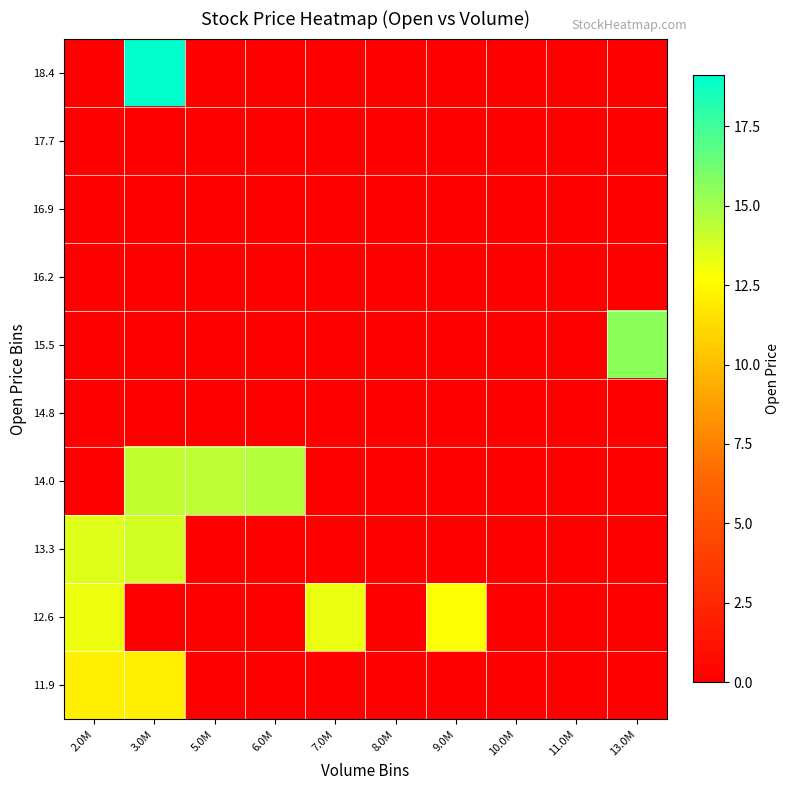

Reading left to right, what are all the values shown in this chart?

18.4: 2.0M=0.0	3.0M=19.1	5.0M=0.0	6.0M=0.0	7.0M=0.0	8.0M=0.0	9.0M=0.0	10.0M=0.0	11.0M=0.0	13.0M=0.0
17.7: 2.0M=0.0	3.0M=0.0	5.0M=0.0	6.0M=0.0	7.0M=0.0	8.0M=0.0	9.0M=0.0	10.0M=0.0	11.0M=0.0	13.0M=0.0
16.9: 2.0M=0.0	3.0M=0.0	5.0M=0.0	6.0M=0.0	7.0M=0.0	8.0M=0.0	9.0M=0.0	10.0M=0.0	11.0M=0.0	13.0M=0.0
16.2: 2.0M=0.0	3.0M=0.0	5.0M=0.0	6.0M=0.0	7.0M=0.0	8.0M=0.0	9.0M=0.0	10.0M=0.0	11.0M=0.0	13.0M=0.0
15.5: 2.0M=0.0	3.0M=0.0	5.0M=0.0	6.0M=0.0	7.0M=0.0	8.0M=0.0	9.0M=0.0	10.0M=0.0	11.0M=0.0	13.0M=15.6
14.8: 2.0M=0.0	3.0M=0.0	5.0M=0.0	6.0M=0.0	7.0M=0.0	8.0M=0.0	9.0M=0.0	10.0M=0.0	11.0M=0.0	13.0M=0.0
14.0: 2.0M=0.0	3.0M=14.2	5.0M=14.3	6.0M=14.6	7.0M=0.0	8.0M=0.0	9.0M=0.0	10.0M=0.0	11.0M=0.0	13.0M=0.0
13.3: 2.0M=13.5	3.0M=13.9	5.0M=0.0	6.0M=0.0	7.0M=0.0	8.0M=0.0	9.0M=0.0	10.0M=0.0	11.0M=0.0	13.0M=0.0
12.6: 2.0M=13.2	3.0M=0.0	5.0M=0.0	6.0M=0.0	7.0M=13.2	8.0M=0.0	9.0M=12.8	10.0M=0.0	11.0M=0.0	13.0M=0.0
11.9: 2.0M=12.1	3.0M=12.2	5.0M=0.0	6.0M=0.0	7.0M=0.0	8.0M=0.0	9.0M=0.0	10.0M=0.0	11.0M=0.0	13.0M=0.0